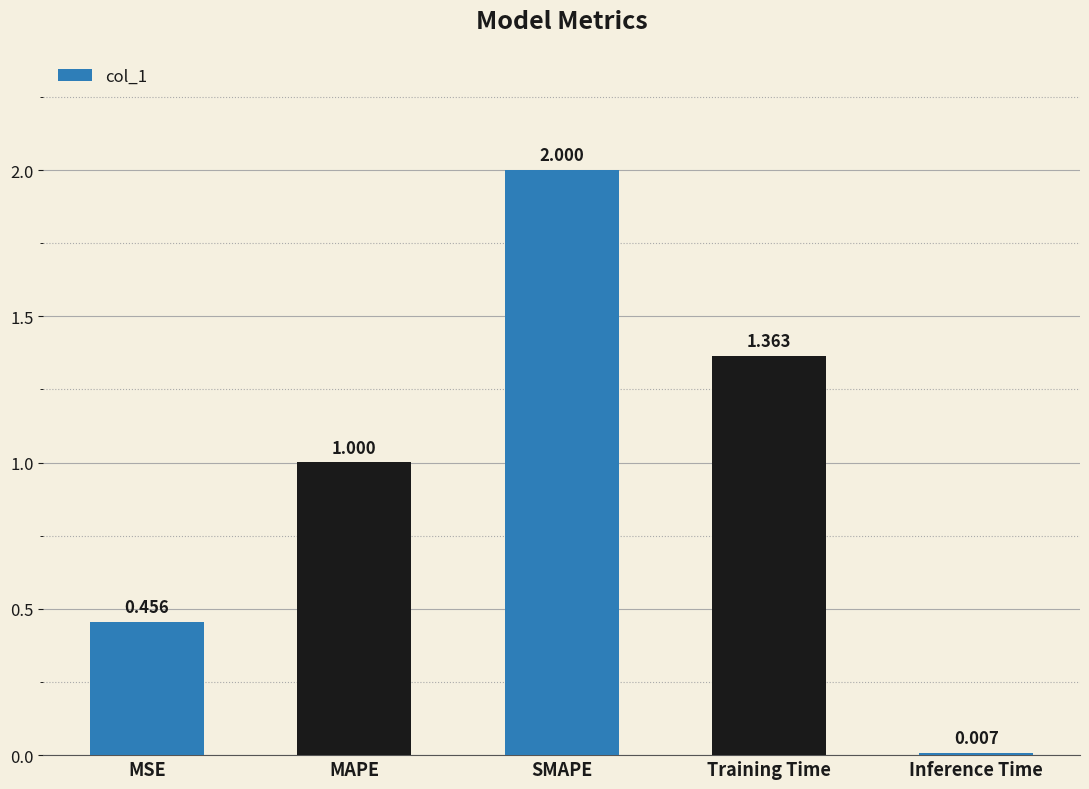

Where is the data nearest to the value 1?

MAPE